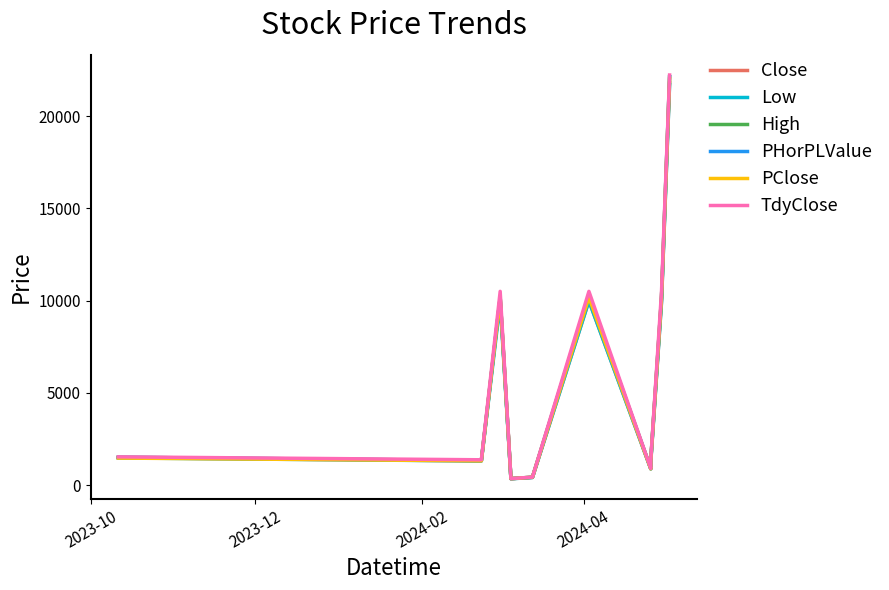

What is the greatest value displayed?

22224.9